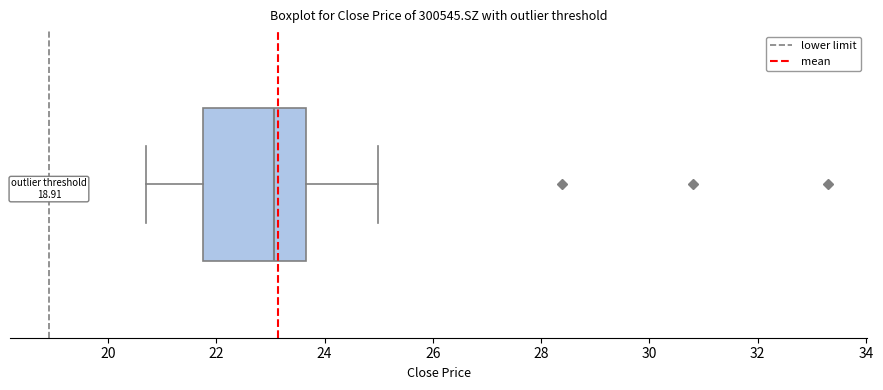

Read this box plot against the x-axis: the position of the median line, the range covered by the box, and the ends of both whiskers. The values are not printed on the chart, so give them approximately, as read against the axis.

median 23.0, box 21.8 to 23.6, whiskers 20.8 to 25.0